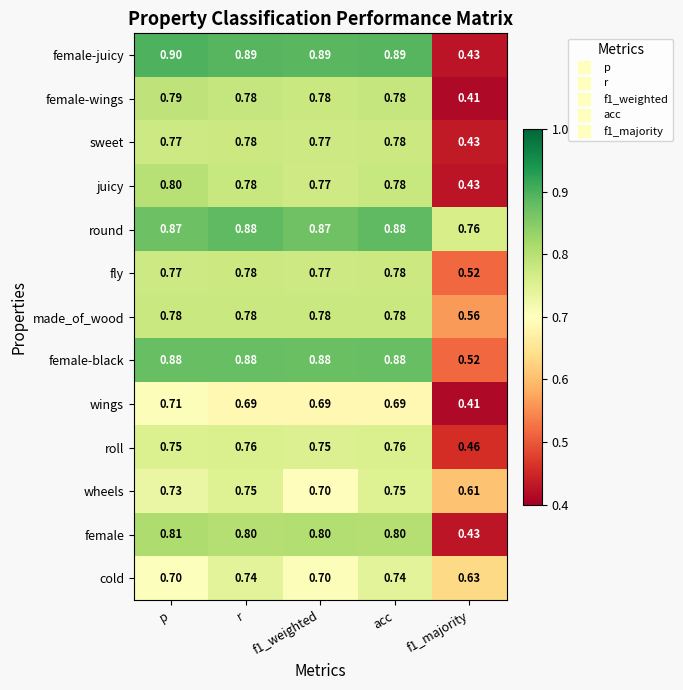

Which series has the widest spread of values?

female-juicy